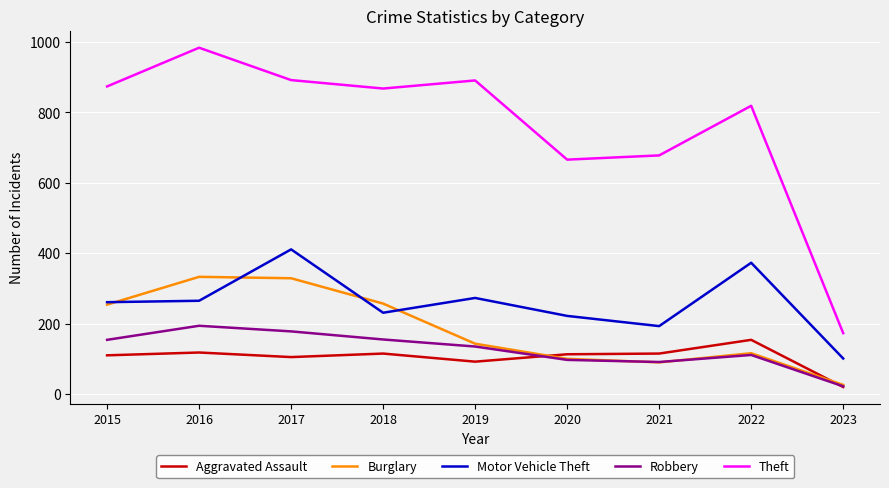

How many series are shown in this chart?

5